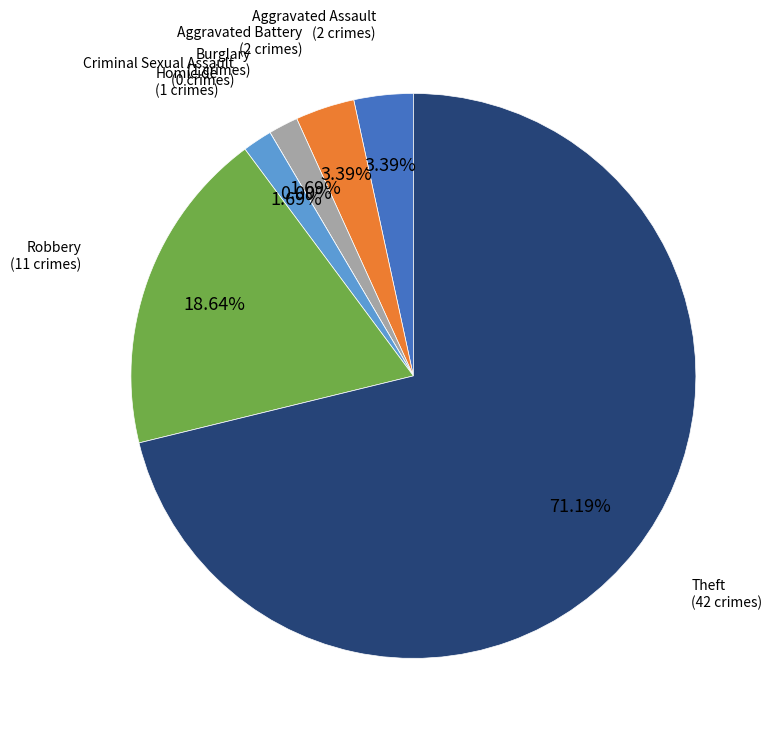

To the nearest percent, what is the difference between the Burglary and Robbery slice percentages?

17%